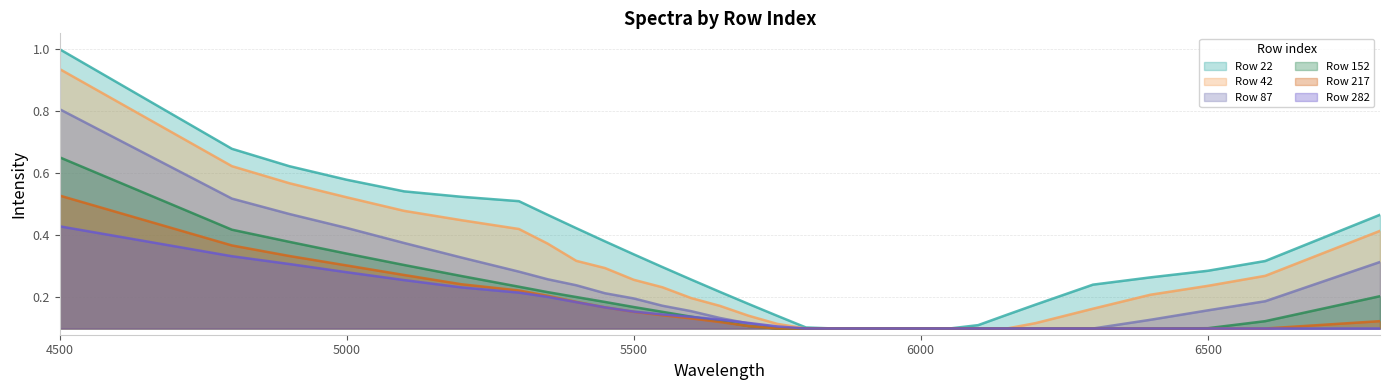

The value of 42 at 5850 is 0.1. True or false?

True